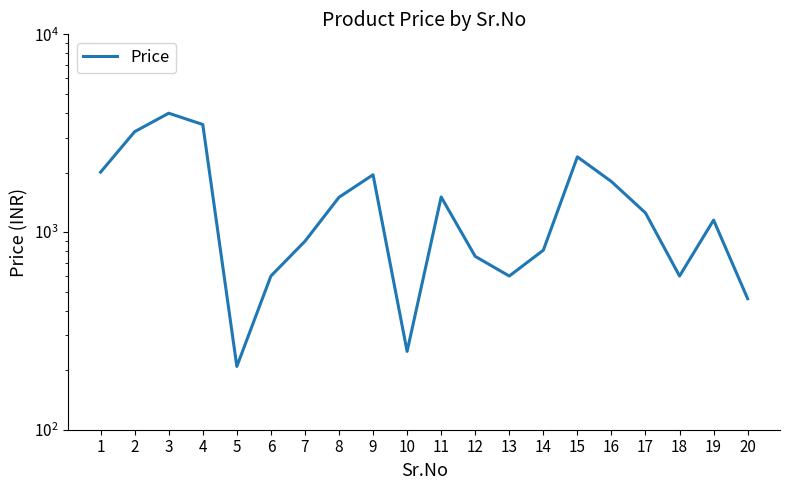

True or false: the data shows 5824 at 4.

False